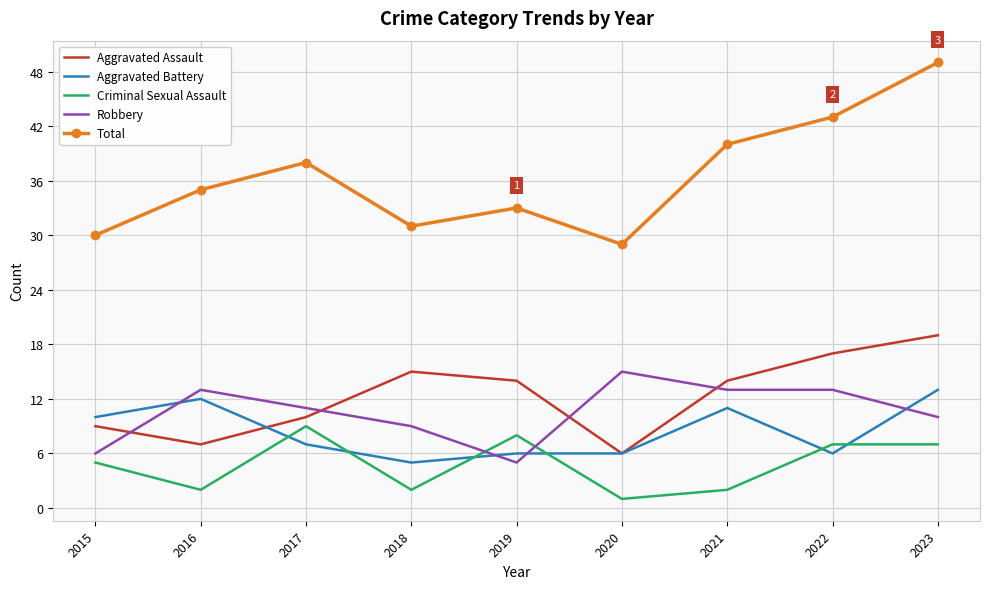

What is the difference between the maximum and minimum values in the Robbery series?

10